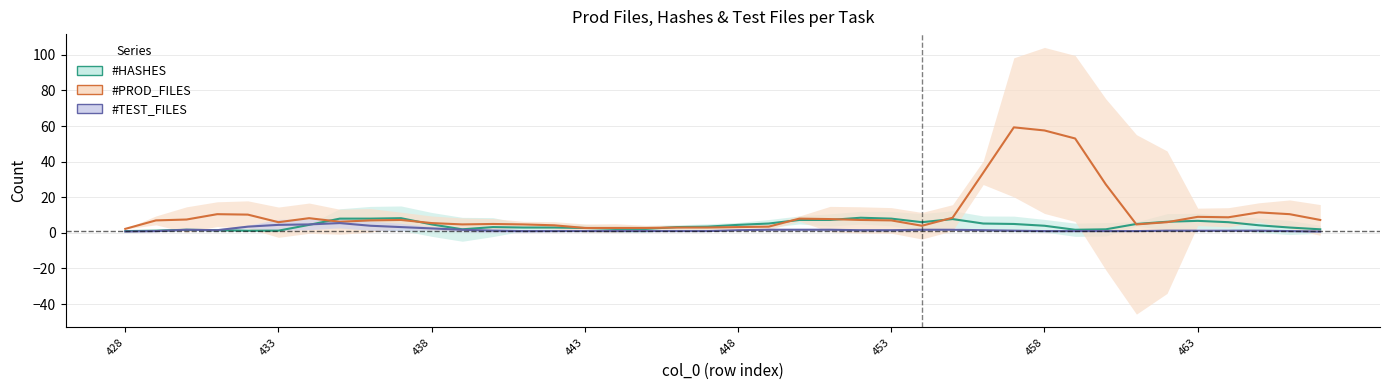

Which series has the largest range (max minus min)?

#PROD_FILES